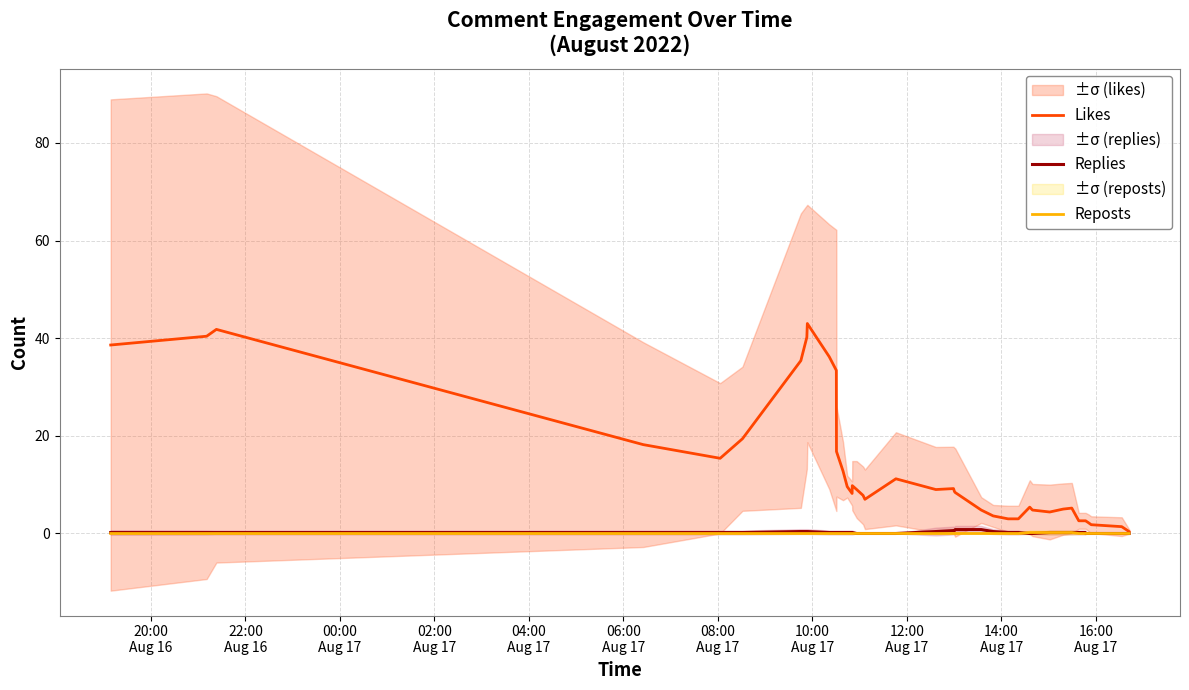

Is this an area chart (filled region under the line)?

No